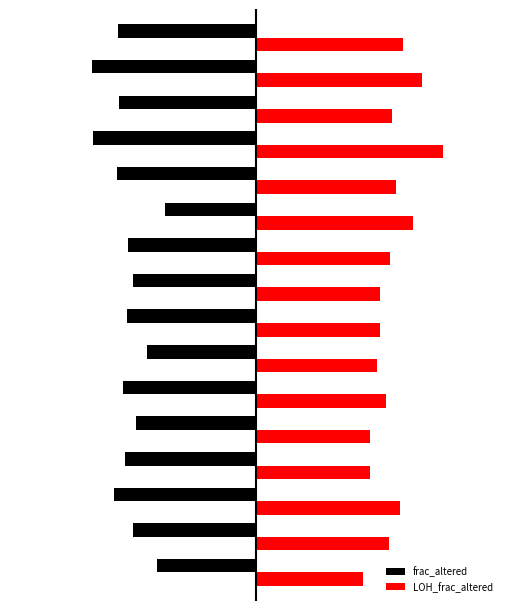

What are all the series names shown in the legend?

frac_altered, LOH_frac_altered